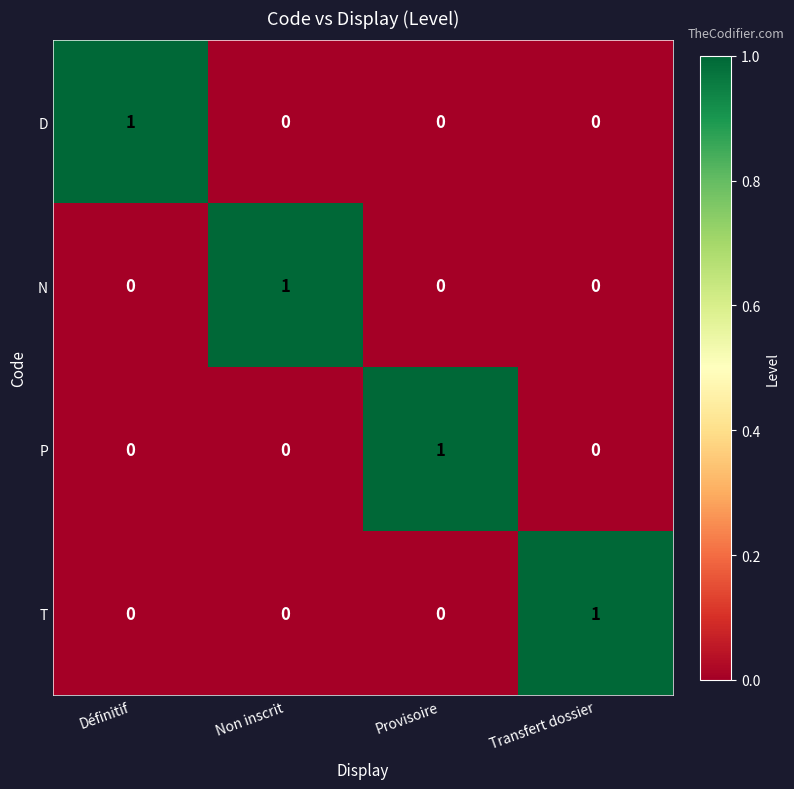

At how many categories does at least one series exceed 0?

4